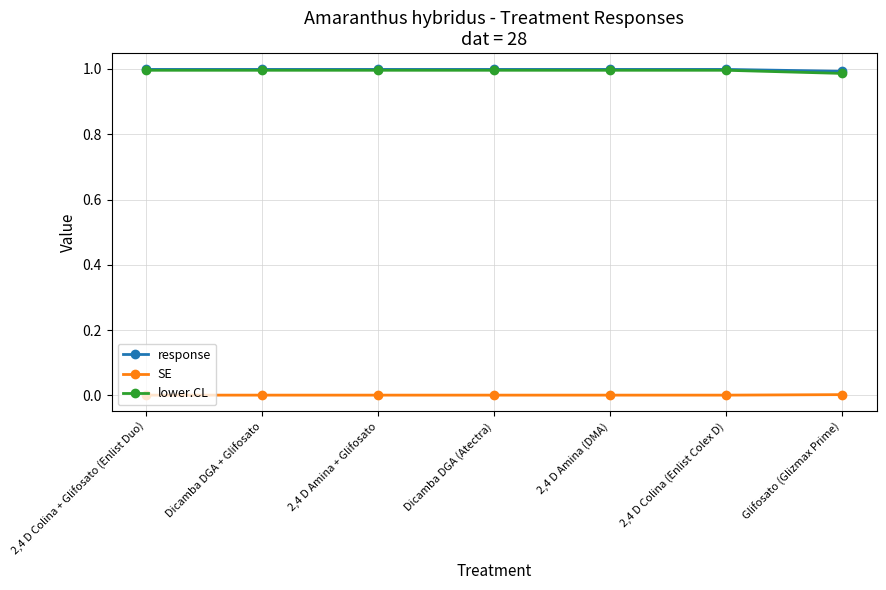

The value of SE at 2,4 D Colina (Enlist Colex D) is 0.0. True or false?

True